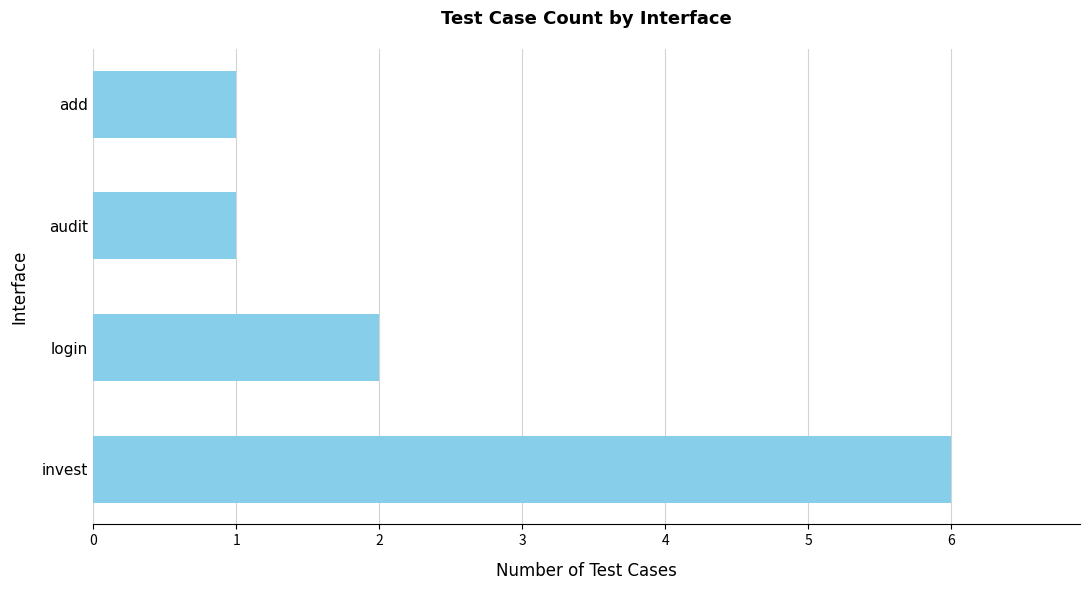

Where is the data nearest to the value 3?

login